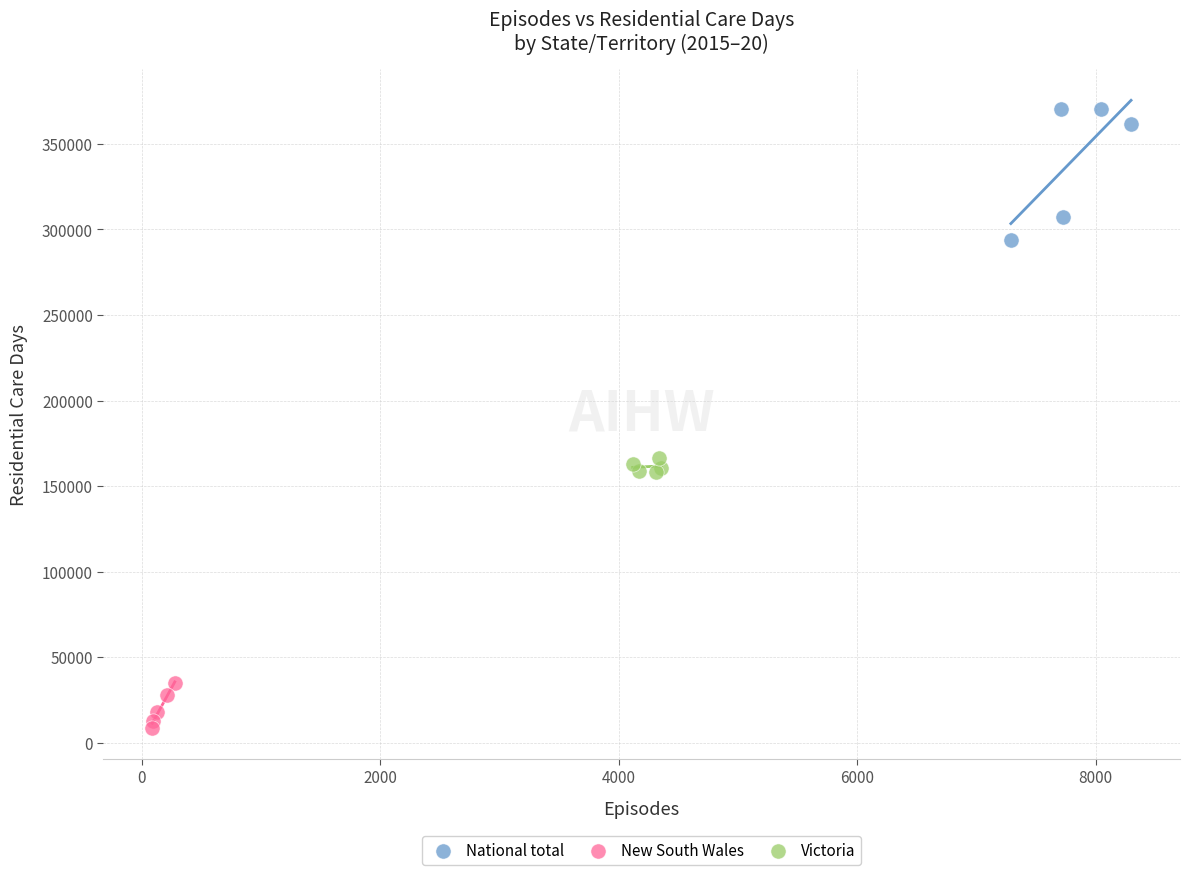

Which series reaches the maximum Y coordinate?

National total